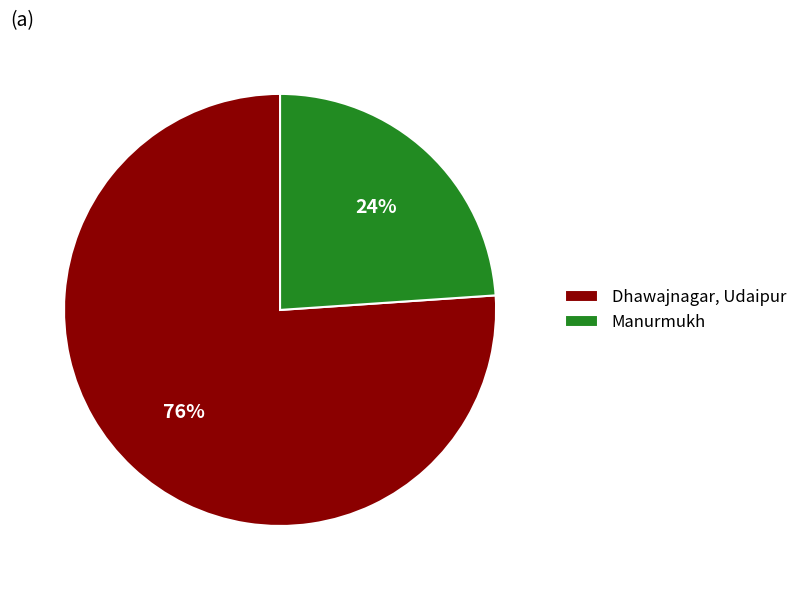

Do Manurmukh and Dhawajnagar, Udaipur together represent more than half of the pie?

Yes